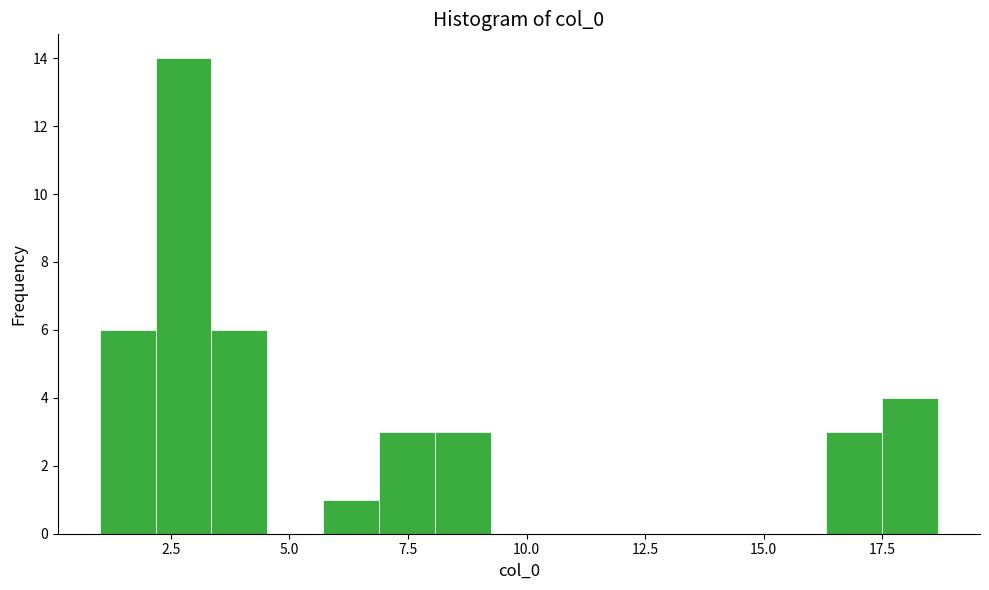

Around what value on the x-axis is the tallest bar? Give the approximate position of its centre, as read against the axis.

3.0